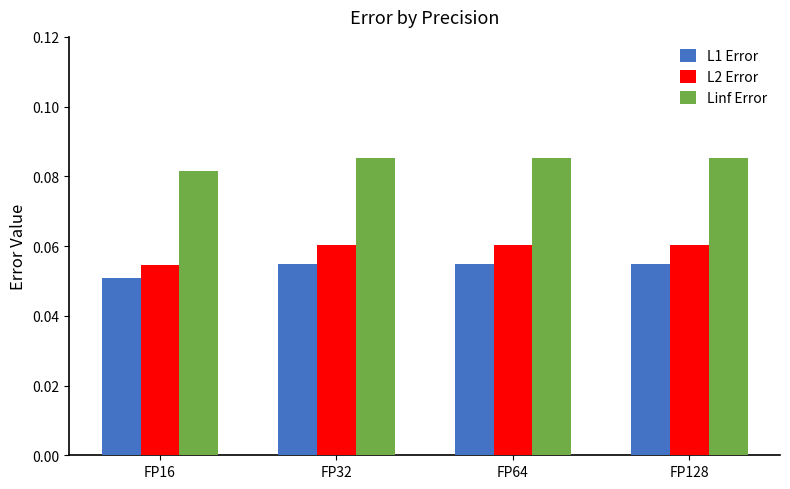

The value of Linf Error at FP64 is 0.0. True or false?

False